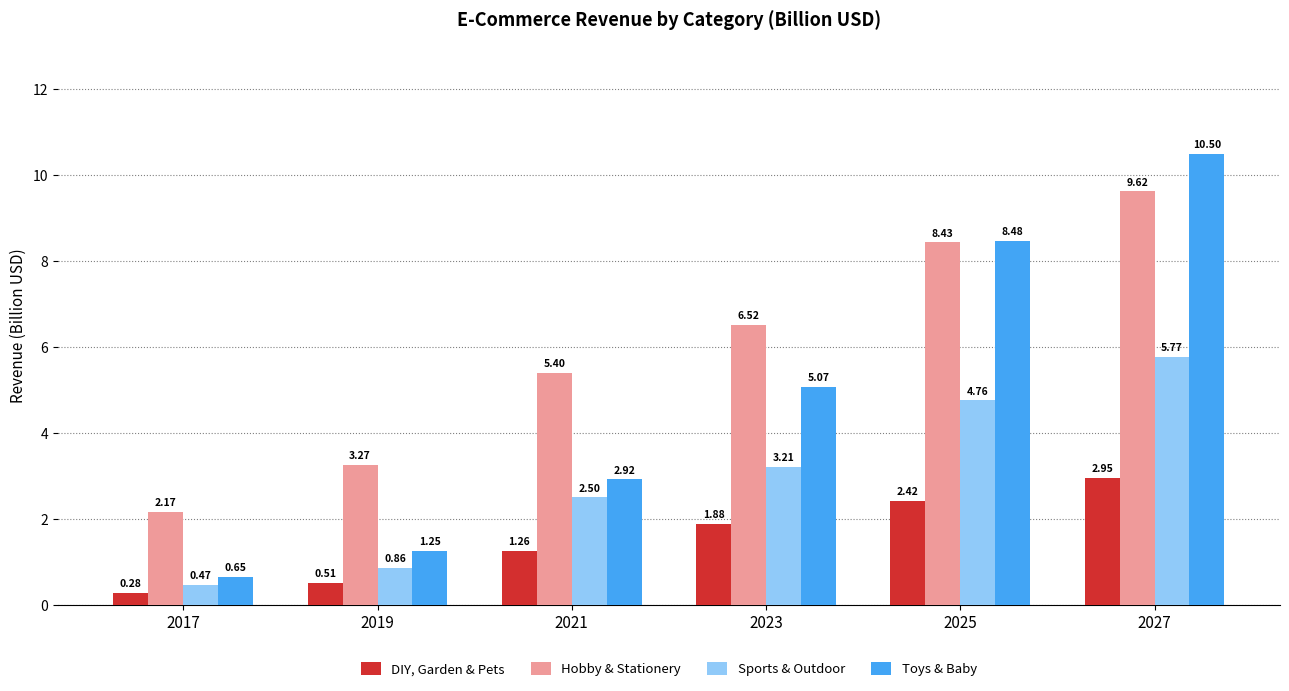

Is the value of Toys & Baby at 2023 greater than the value of DIY, Garden & Pets at 2027?

Yes